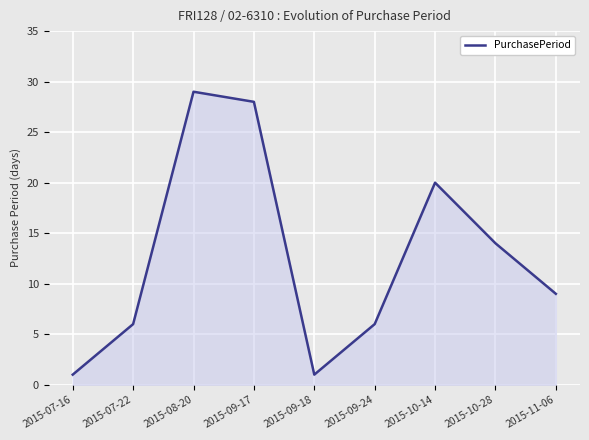

How many values are between 6 and 20?

5